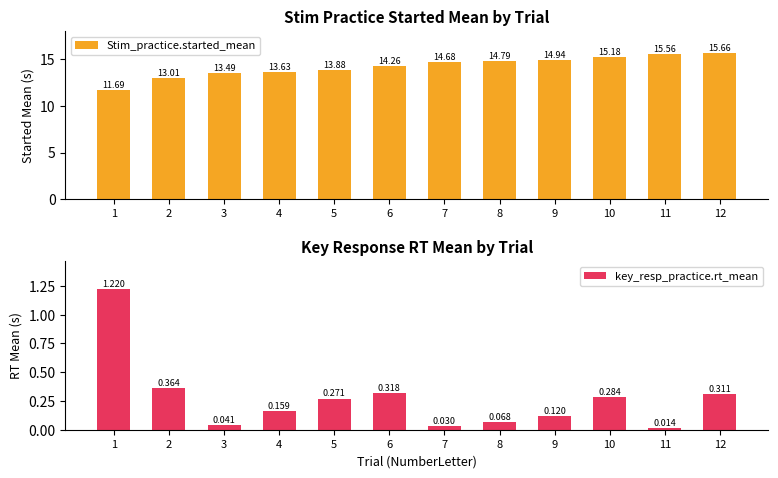

Is the value of key_resp_practice.rt_mean at 9 greater than the value of Stim_practice.started_mean at 5?

No